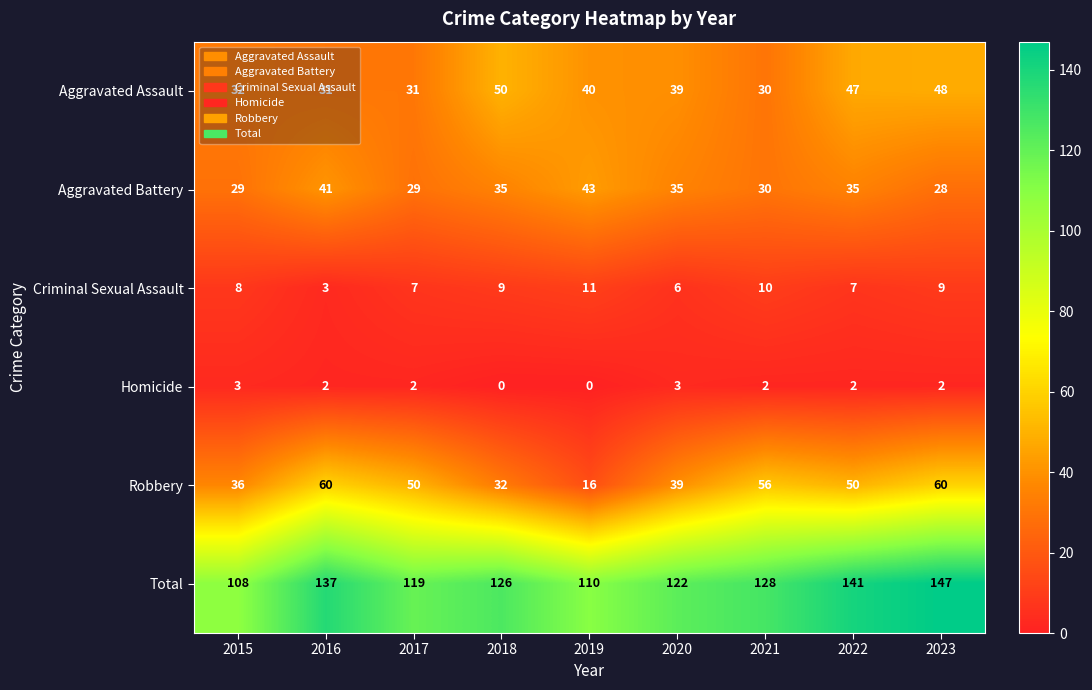

What is the difference between the Robbery values at 2023 and 2020?

21